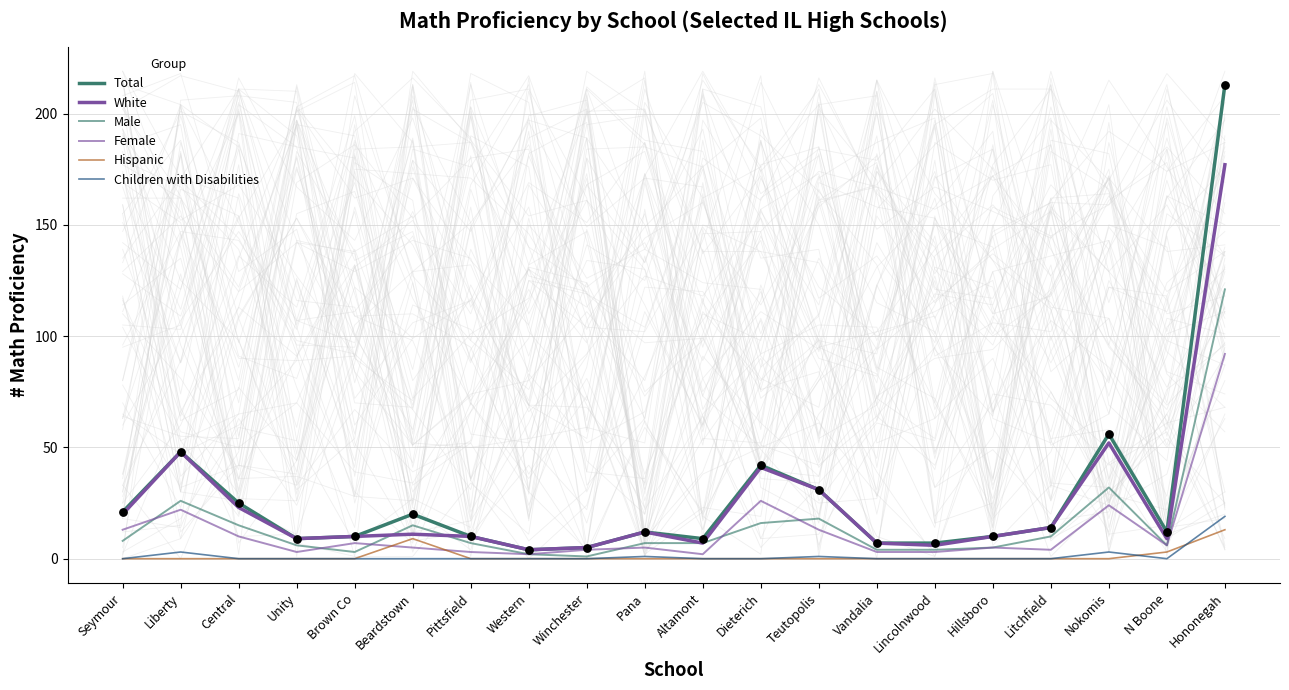

Which series reaches the maximum Y coordinate?

Total